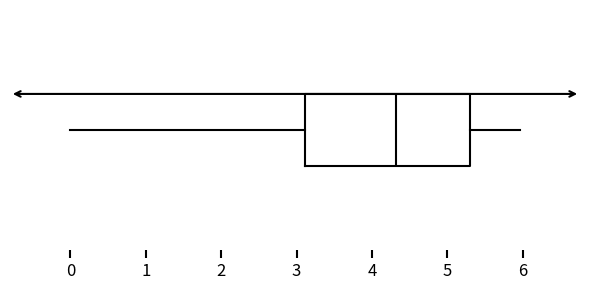

Where does the left whisker of the box end on the x-axis? The values are not printed on the chart, so give them approximately, as read against the axis.

0.0